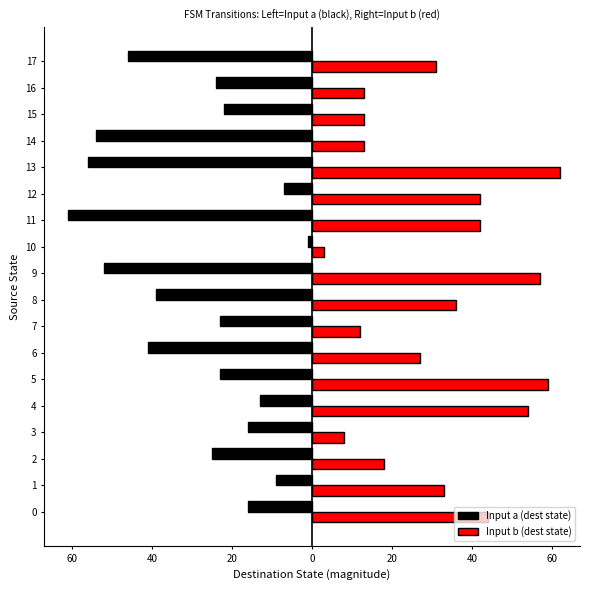

What are all the series names shown in the legend?

Input a (dest state), Input b (dest state)